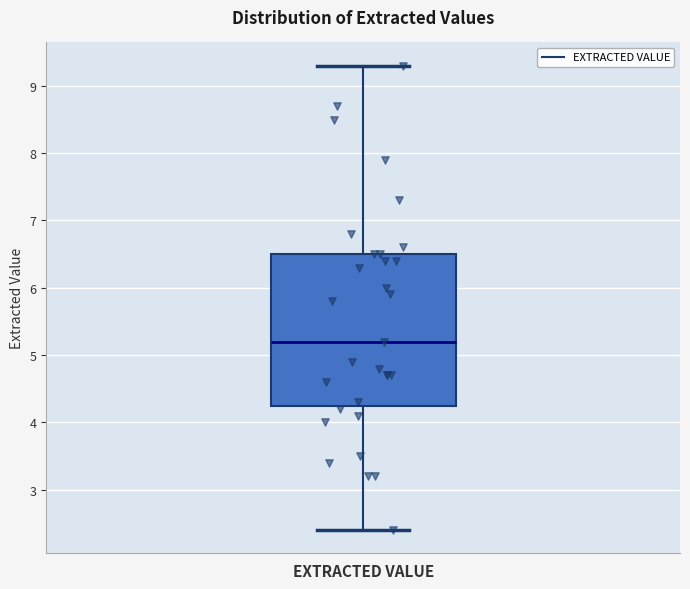

Transcribe this box plot: give where the median line is, the range the box spans, and where the two whiskers end, as read against the y-axis. The values are not printed on the chart, so give them approximately, as read against the axis.

median 5.2, box 4.3 to 6.5, whiskers 2.4 to 9.3